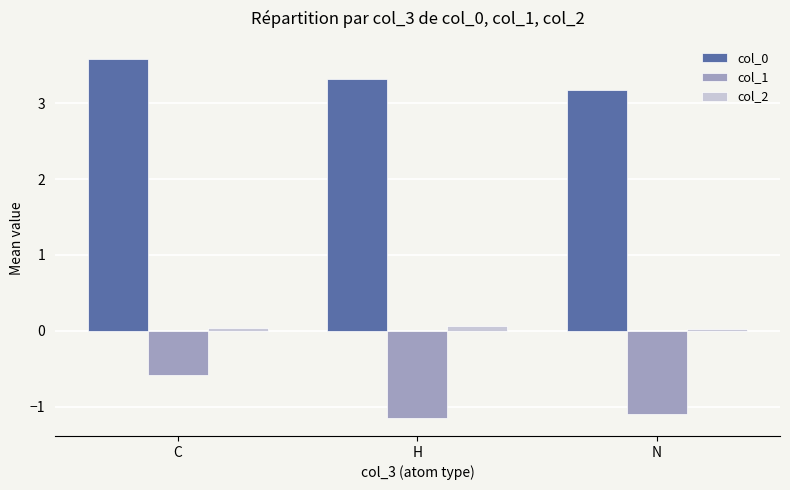

What is the highest value of the col_0 series?

3.6